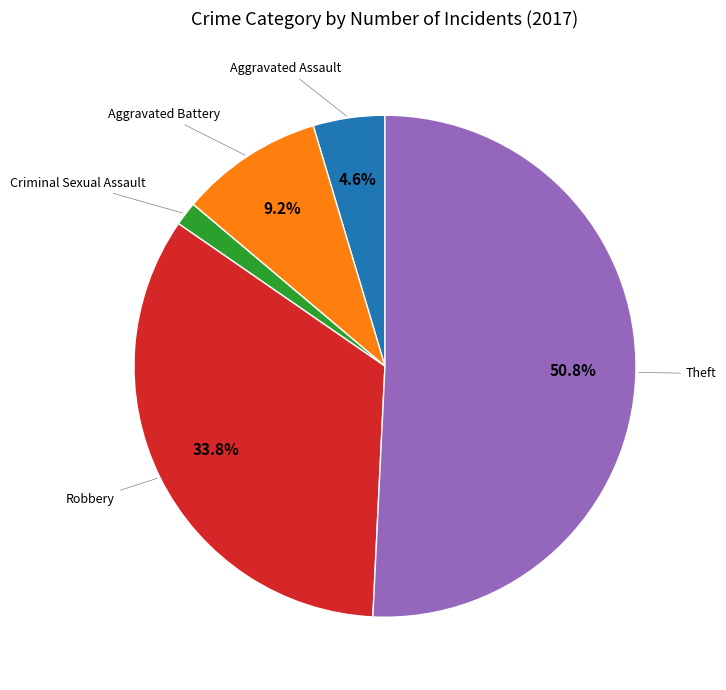

Does any single category account for the majority?

Yes